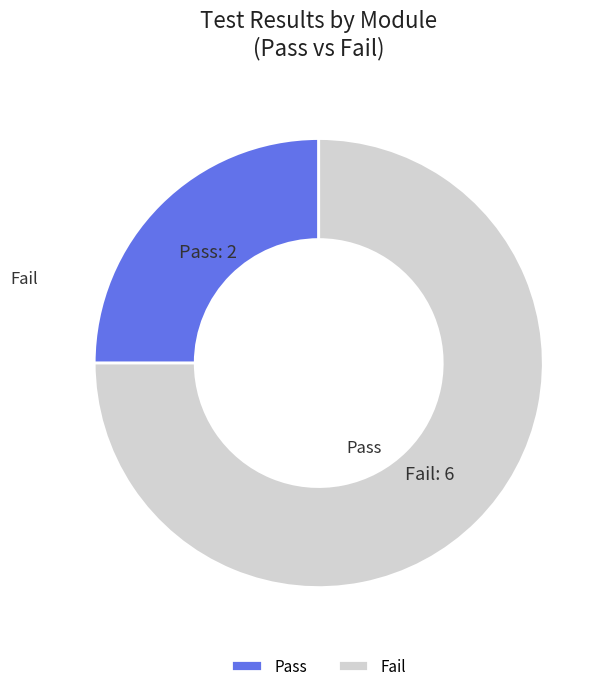

How many slices are in this pie chart?

2